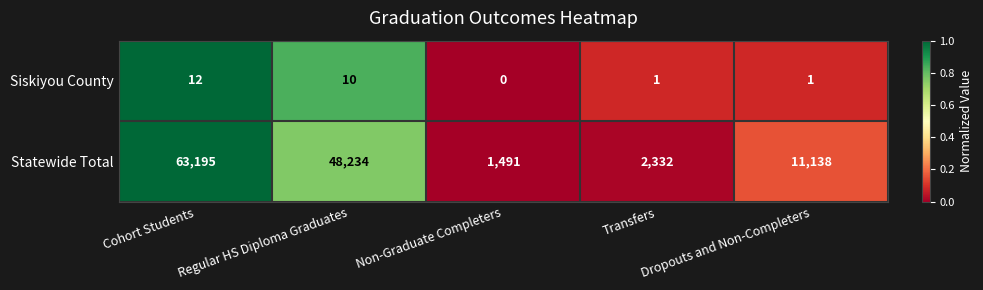

Which series has the widest spread of values?

Statewide Total